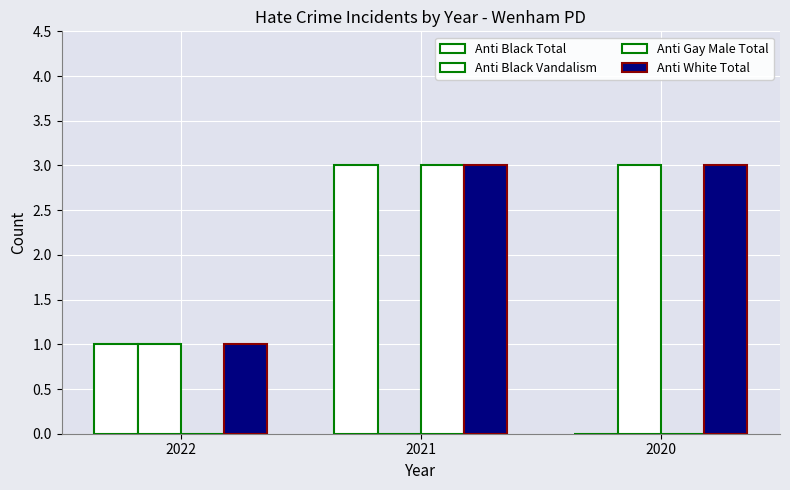

Reading left to right, transcribe all the data shown in this chart.

Anti Black Total: 2022=1	2021=3	2020=0
Anti Black Vandalism: 2022=1	2021=0	2020=3
Anti Gay Male Total: 2022=0	2021=3	2020=0
Anti White Total: 2022=1	2021=3	2020=3